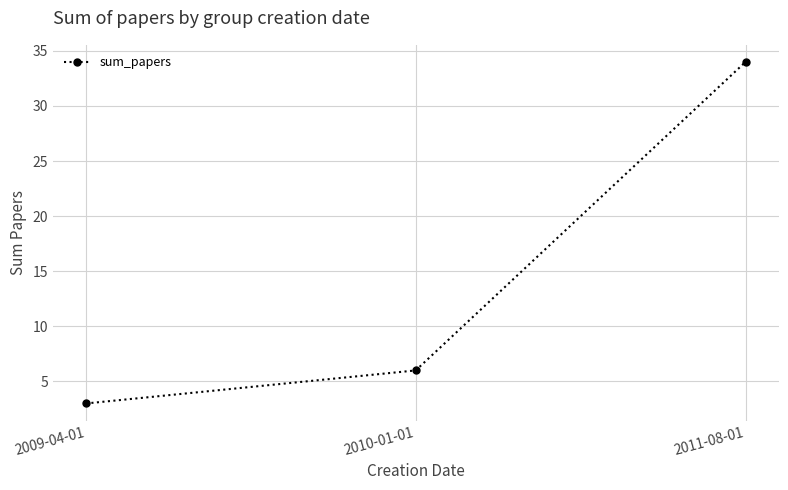

The value at 2011-08-01 is 34. True or false?

True